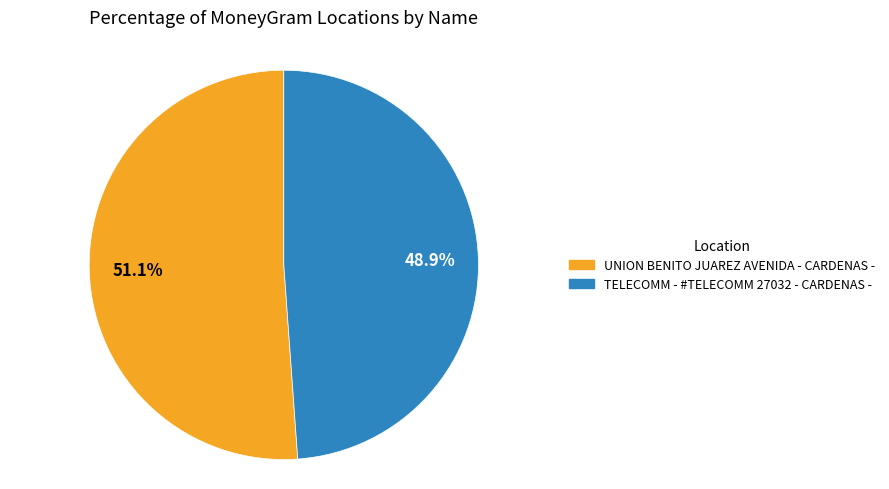

Does TELECOMM - #TELECOMM 27032 - CARDENAS - account for over 50% of the chart?

No